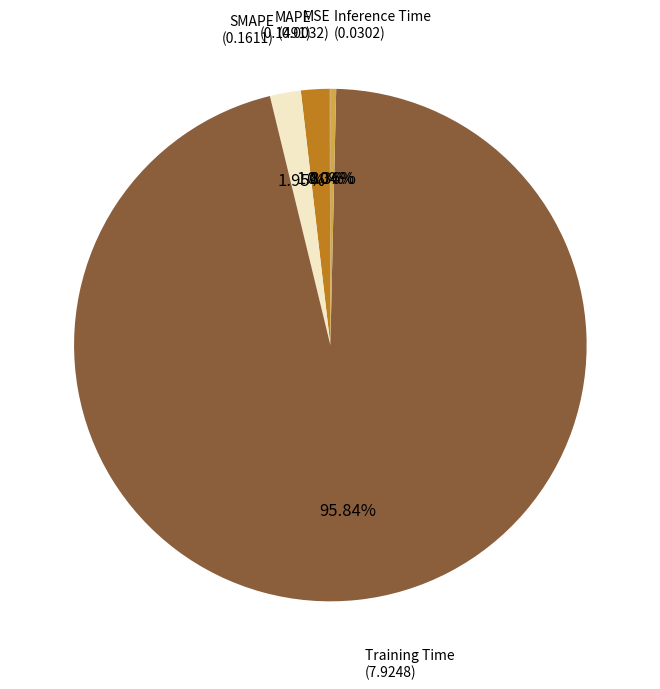

To the nearest percent, what is the average slice percentage?

20%